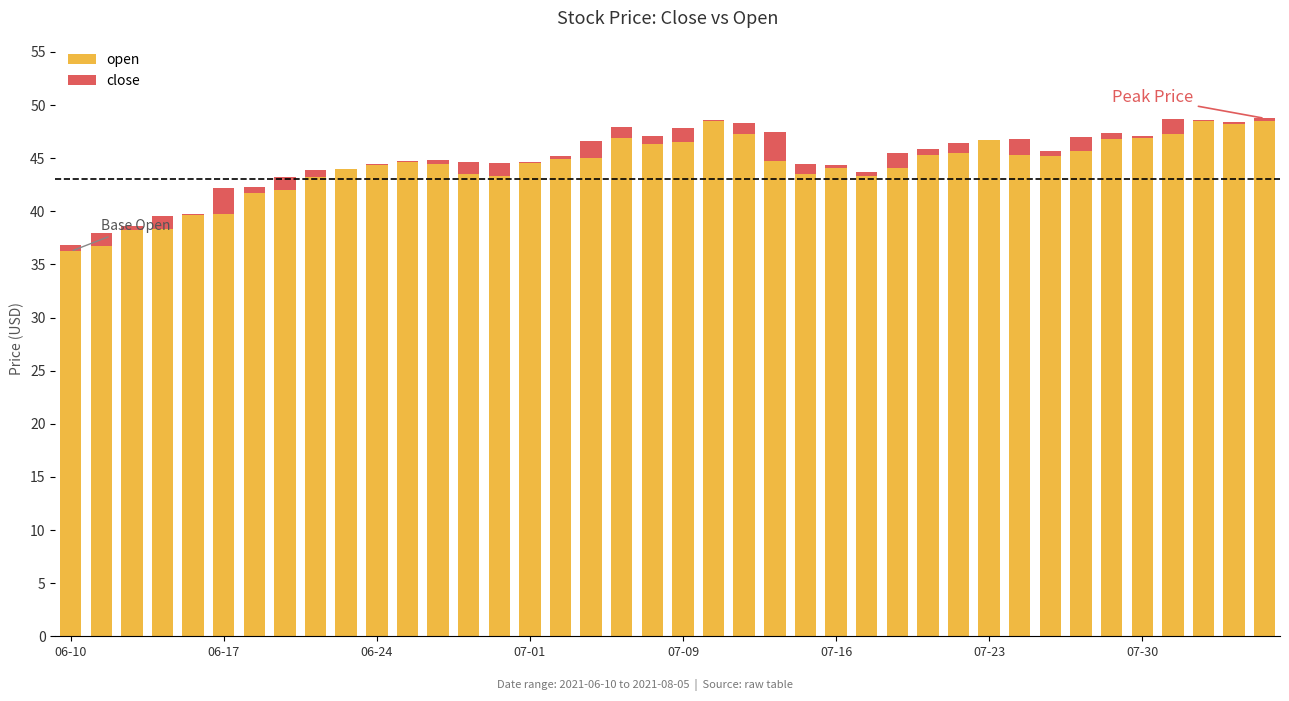

What is the value of the open bar at the 34th from the left?

45.7